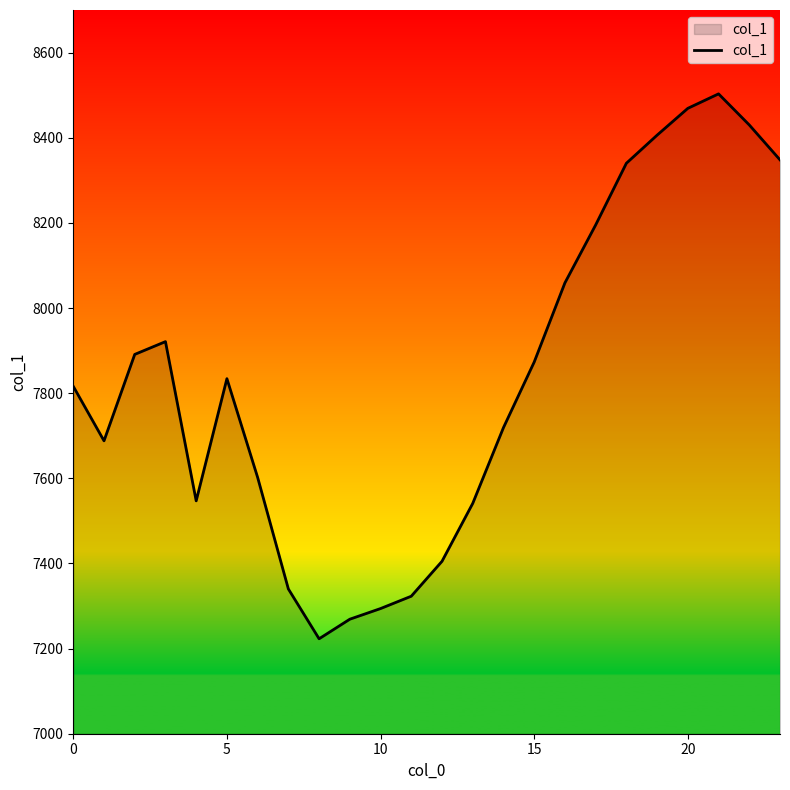

How many lines are shown in the chart?

1